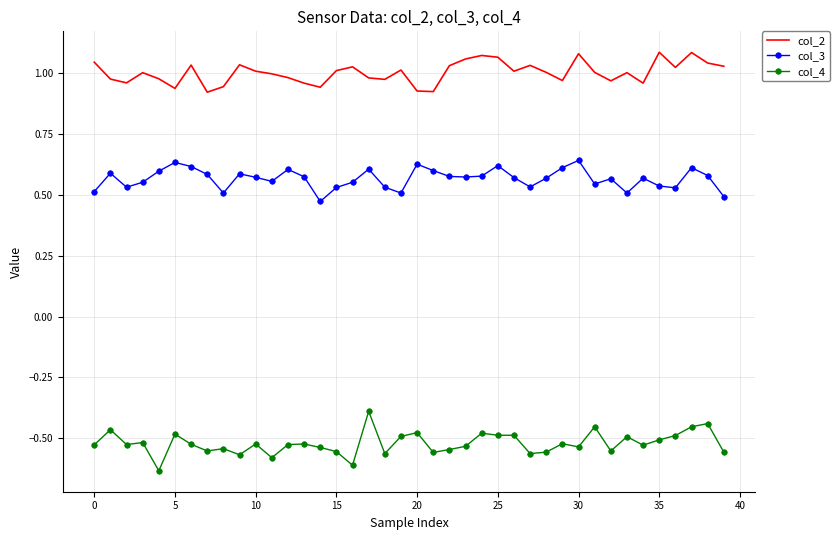

Which series has the largest total across all categories?

col_2